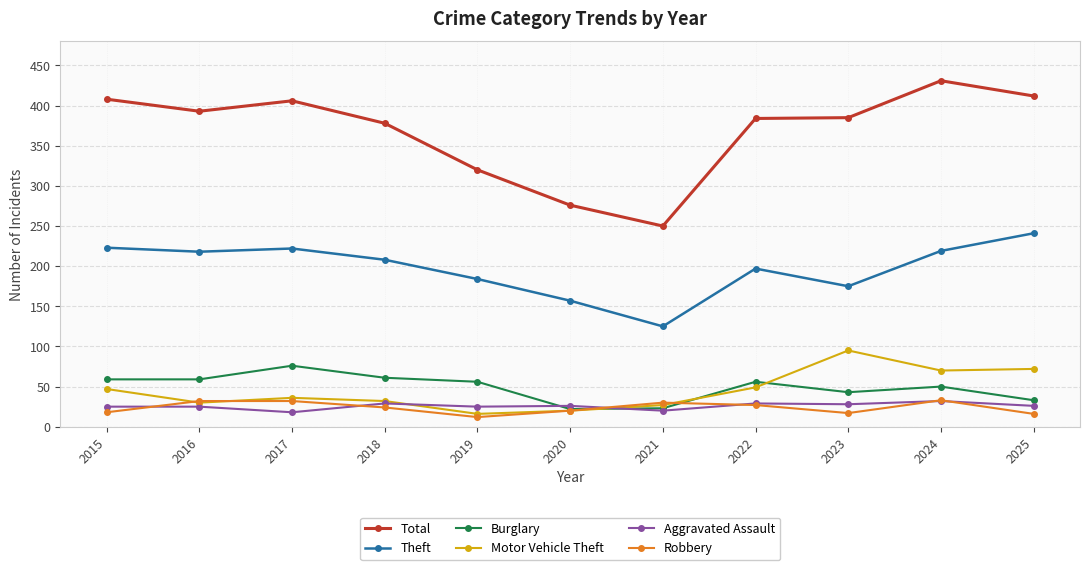

What is the lowest value of the Theft series?

125